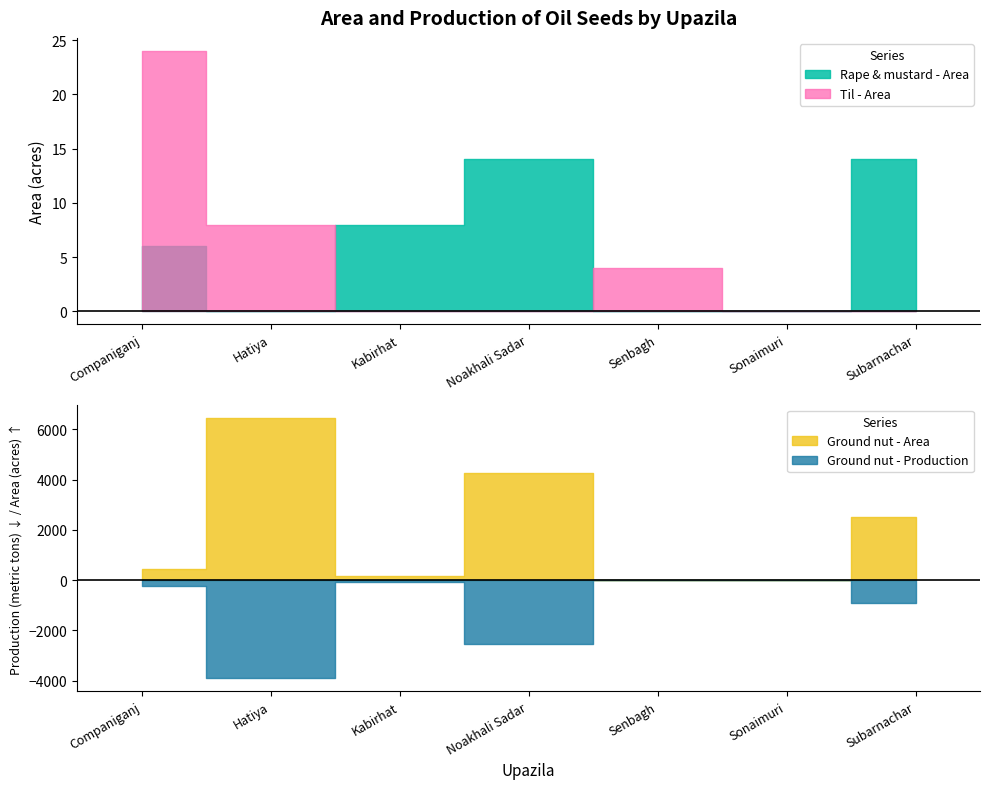

Reading left to right, extract all data points from this chart.

Rape & mustard - Area: Companiganj=6	Hatiya=0	Kabirhat=8	Noakhali Sadar=14	Senbagh=0	Sonaimuri=0	Subarnachar=14
Rape & mustard - Production: Companiganj=2	Hatiya=0	Kabirhat=1	Noakhali Sadar=4	Senbagh=0	Sonaimuri=0	Subarnachar=1
Ground nut - Area: Companiganj=425	Hatiya=6469	Kabirhat=171	Noakhali Sadar=4258	Senbagh=0	Sonaimuri=0	Subarnachar=2500
Ground nut - Production: Companiganj=227	Hatiya=3902	Kabirhat=86	Noakhali Sadar=2525	Senbagh=0	Sonaimuri=0	Subarnachar=906
Til - Area: Companiganj=24	Hatiya=8	Kabirhat=0	Noakhali Sadar=0	Senbagh=4	Sonaimuri=0	Subarnachar=0
Til - Production: Companiganj=10	Hatiya=6	Kabirhat=0	Noakhali Sadar=0	Senbagh=1	Sonaimuri=0	Subarnachar=0